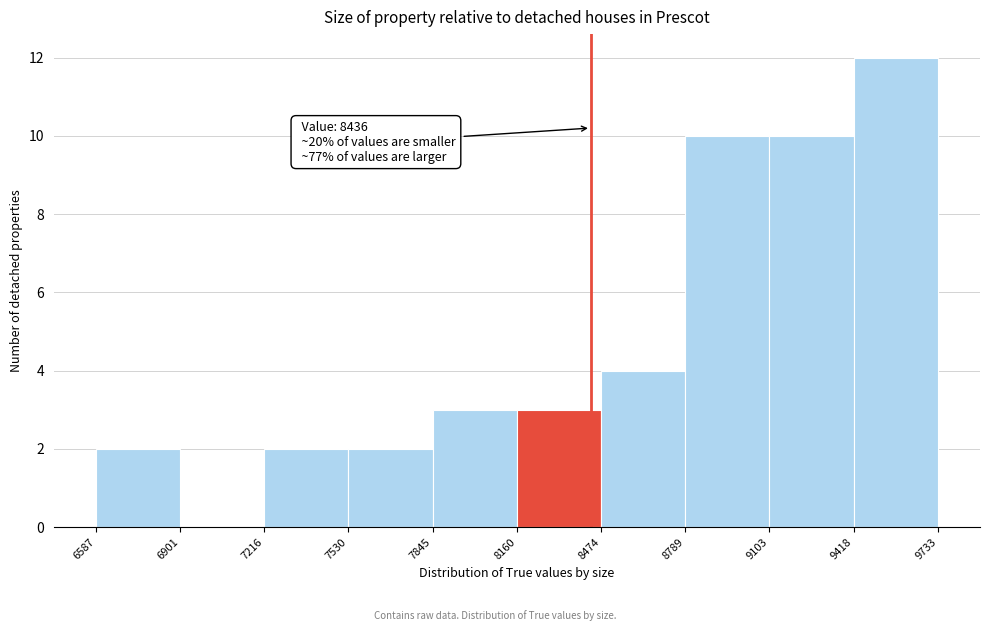

Over which range of the x-axis is the bar tallest?

9418 to 9733